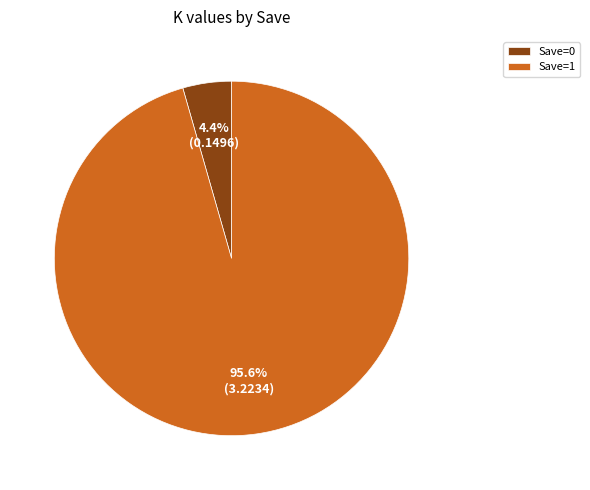

Rank the categories by value from lowest to highest.

Save=0, Save=1